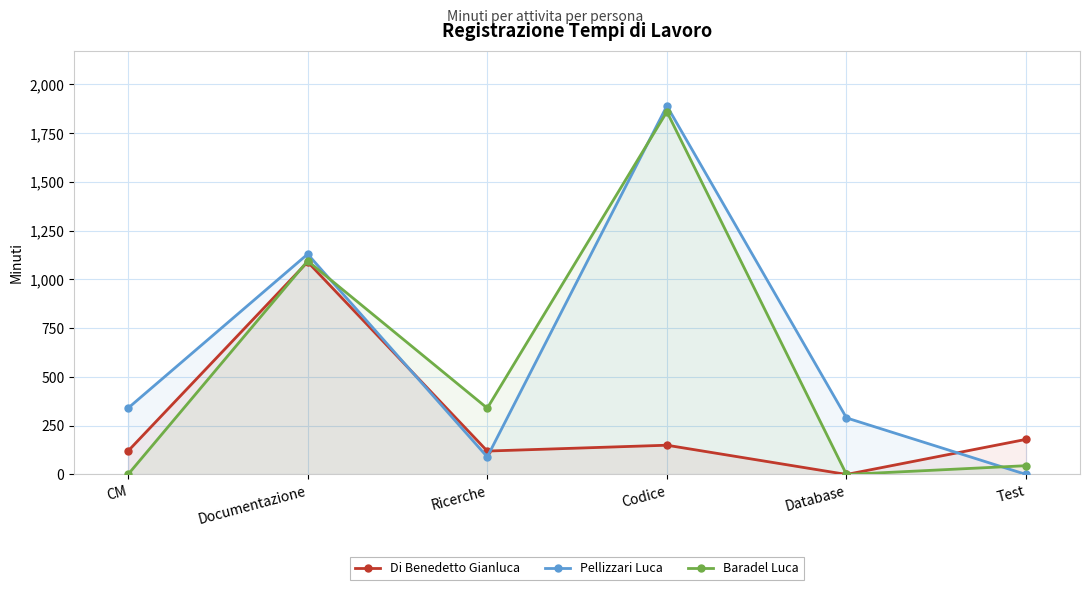

Between which two adjacent categories do Baradel Luca and Di Benedetto Gianluca first intersect?

CM and Documentazione